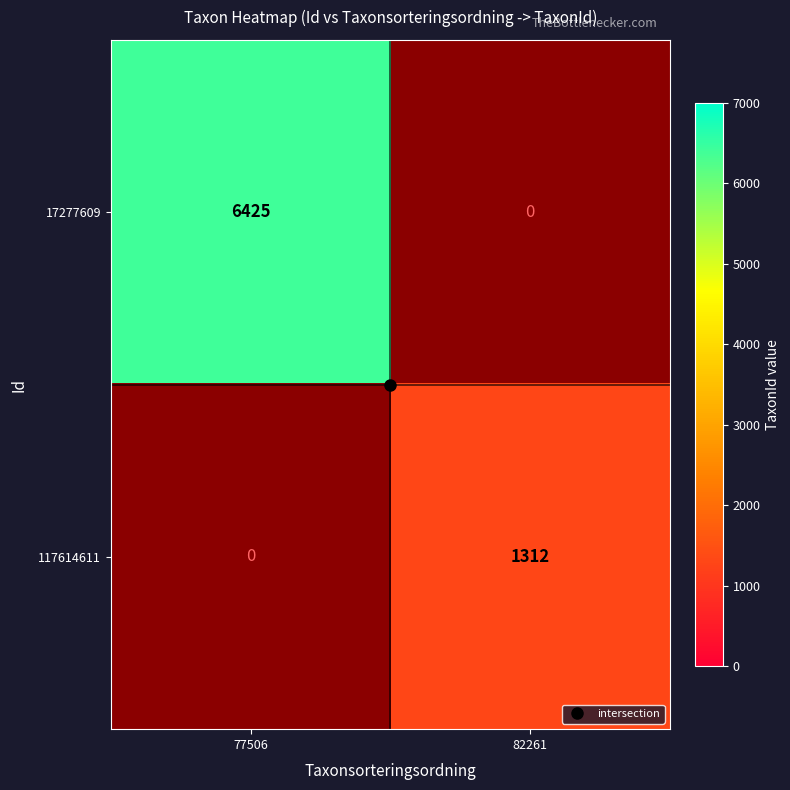

Which category has the lowest value in the 17277609 series?

77506